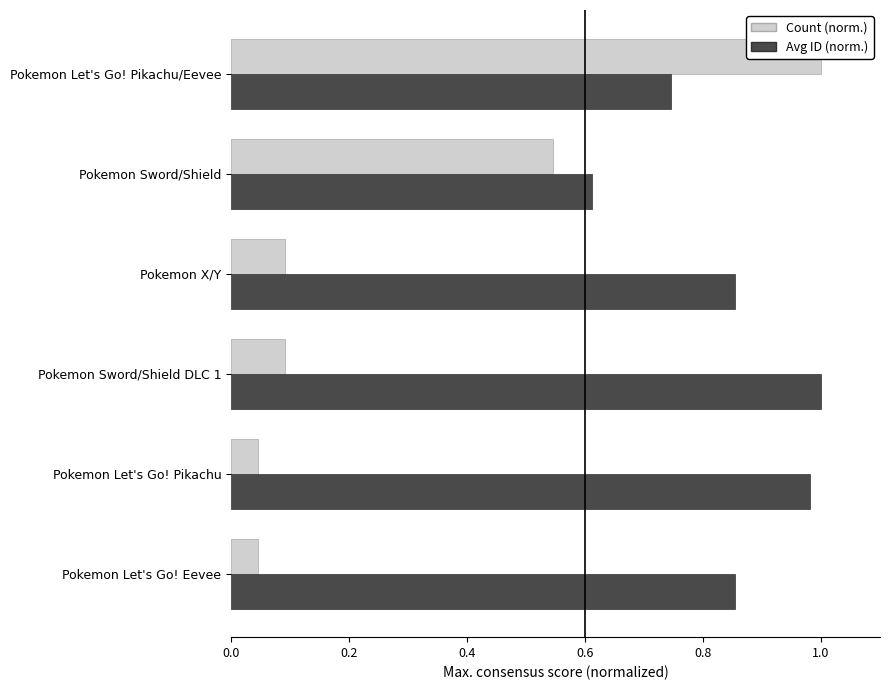

Which has a higher value, Pokemon X/Y or Pokemon Let's Go! Eevee?

Pokemon X/Y